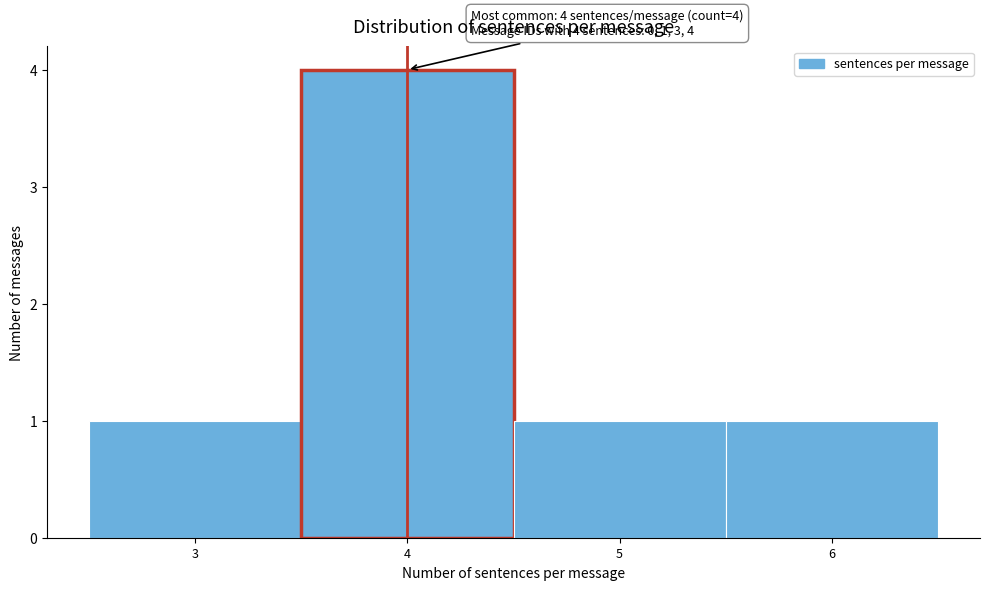

Over which range of the x-axis is the bar tallest?

3.5 to 4.5